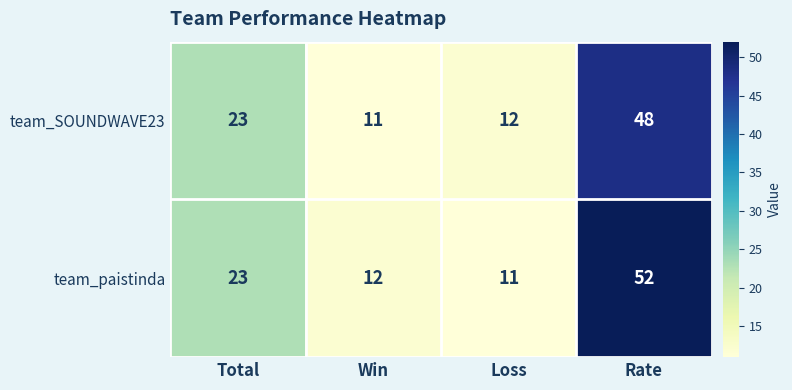

List the series in order of their peak value, highest first.

team_paistinda, team_SOUNDWAVE23